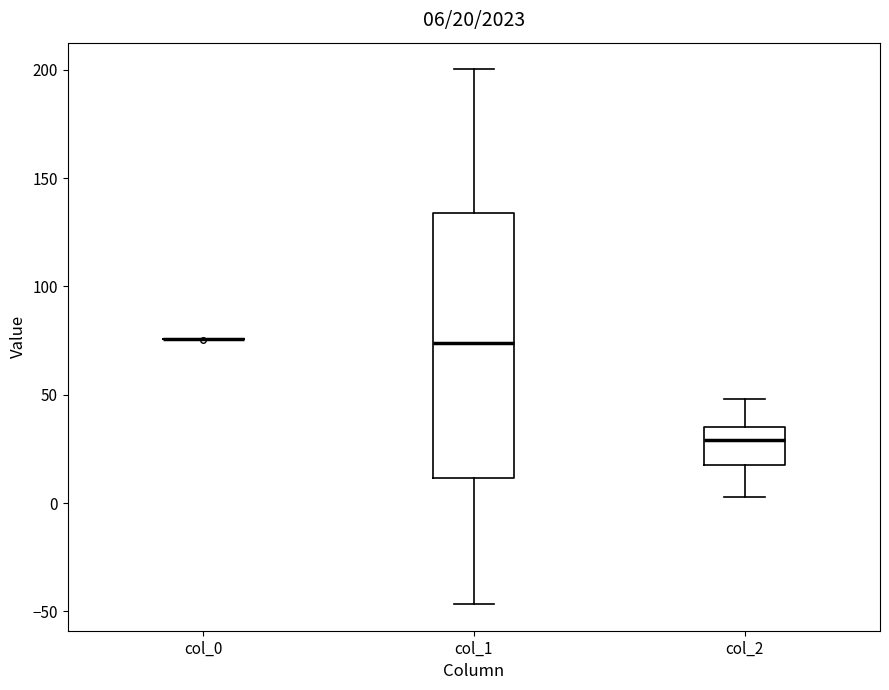

Comparing the boxes themselves (not the whiskers), which one is the tallest?

col_1